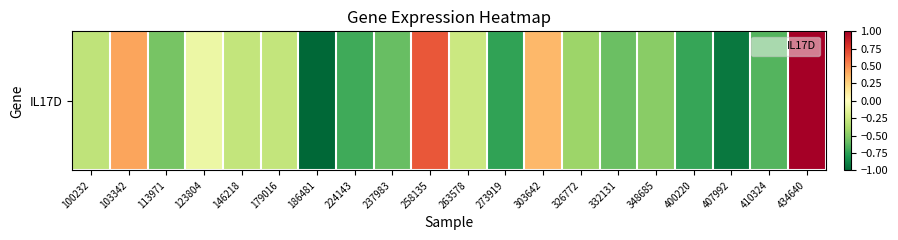

Reading right to left, transcribe all the data shown in this chart.

1.0	-0.6	-0.9	-0.7	-0.5	-0.6	-0.4	0.4	-0.7	-0.3	0.7	-0.6	-0.7	-1.0	-0.3	-0.3	-0.1	-0.5	0.4	-0.3